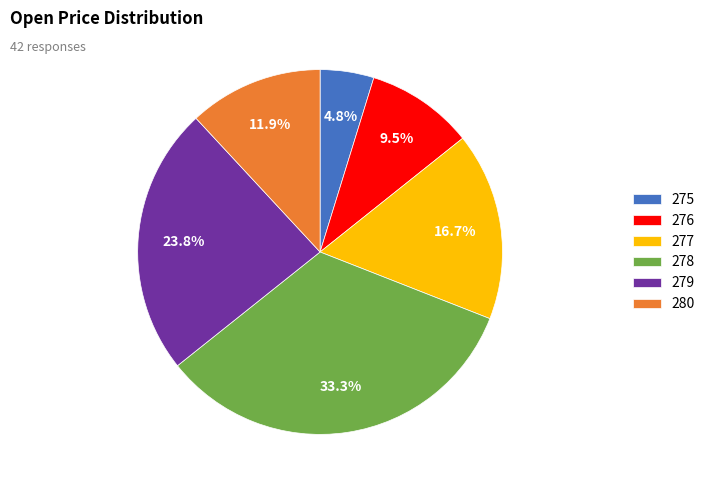

How much of the chart is everything except 276?

90.5%